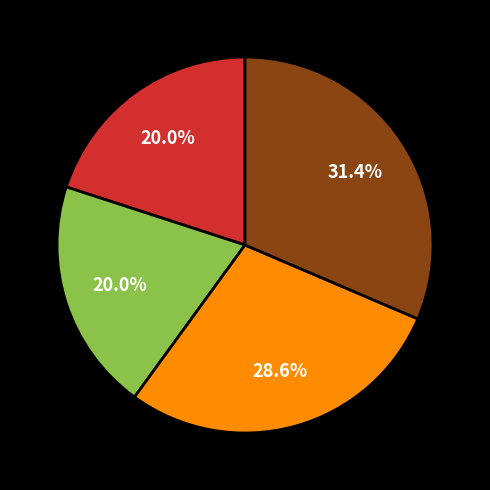

Does any single category account for the majority?

No